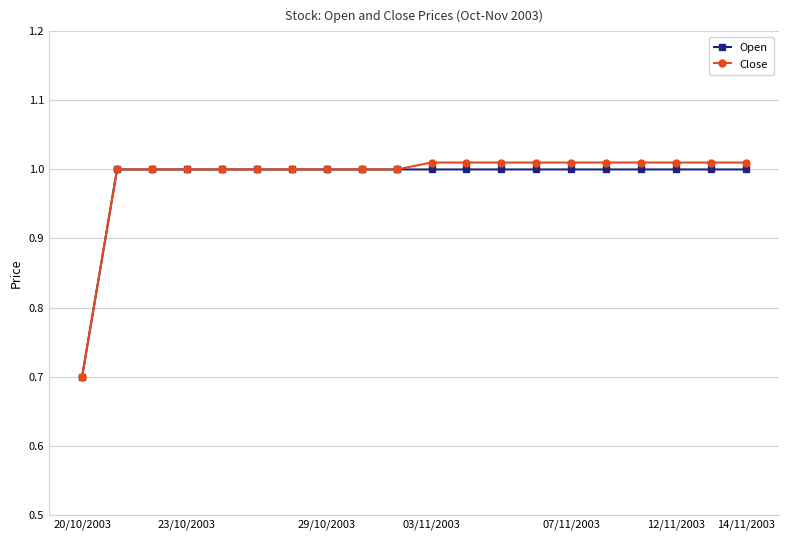

What is the minimum value shown in the chart?

0.7